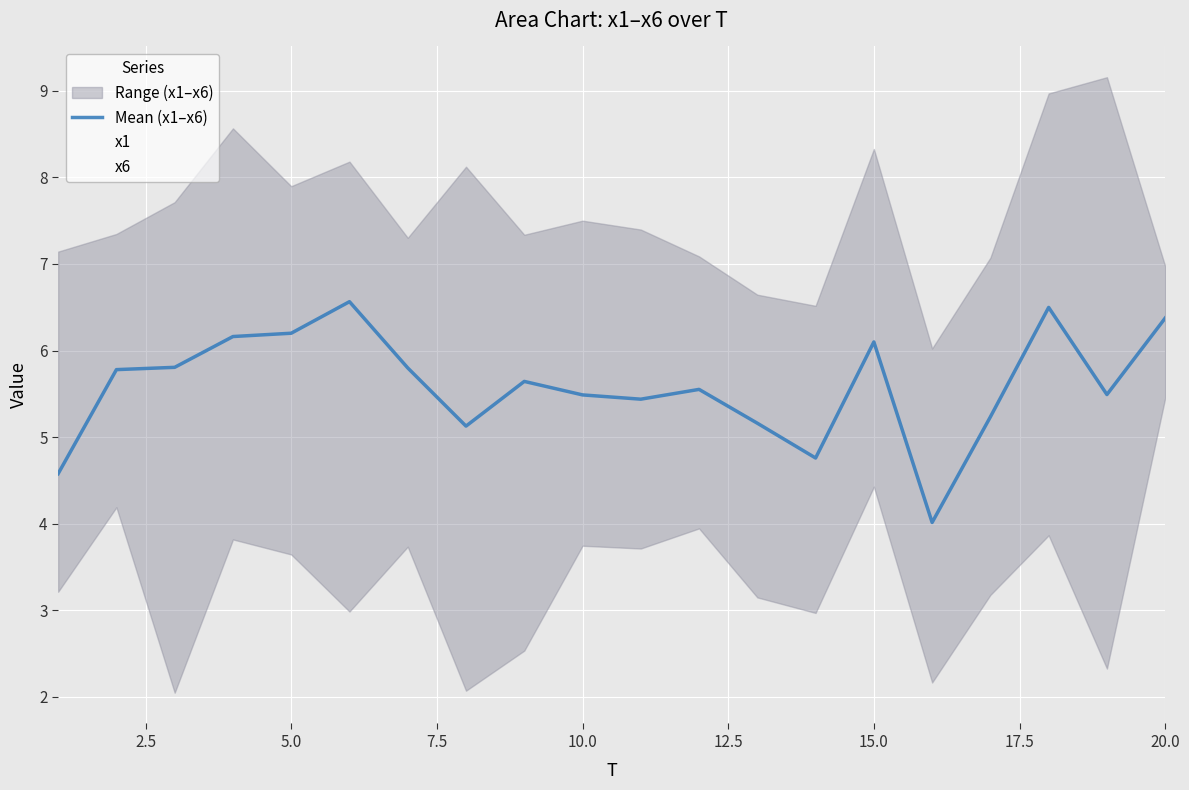

How many lines are shown in the chart?

1